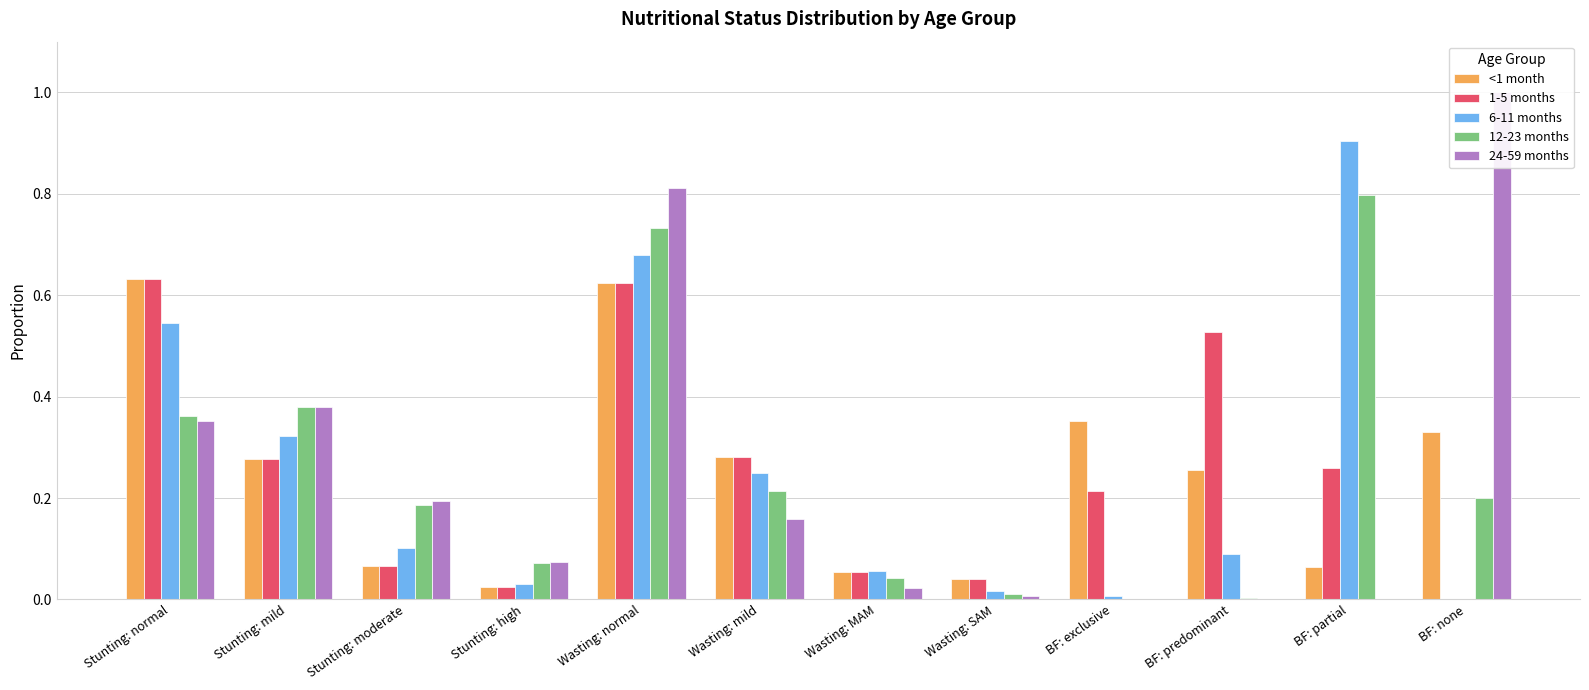

What are all the series names shown in the legend?

<1 month, 1-5 months, 6-11 months, 12-23 months, 24-59 months